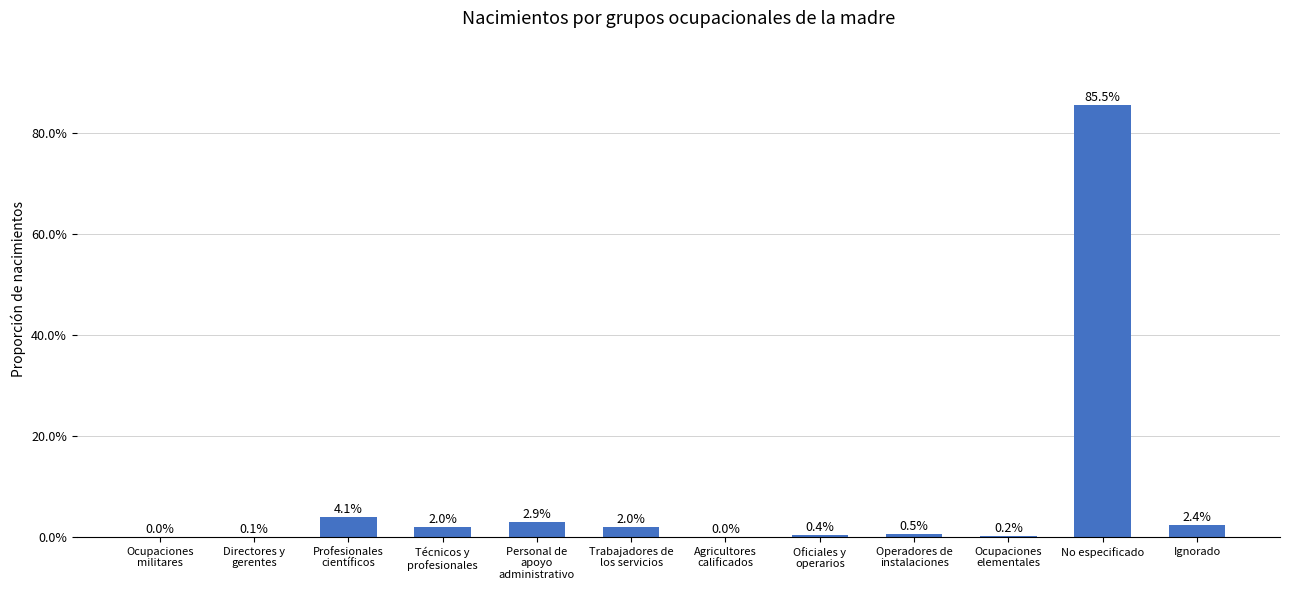

Is it true that the value at Profesionales
científicos is 0.0?

False